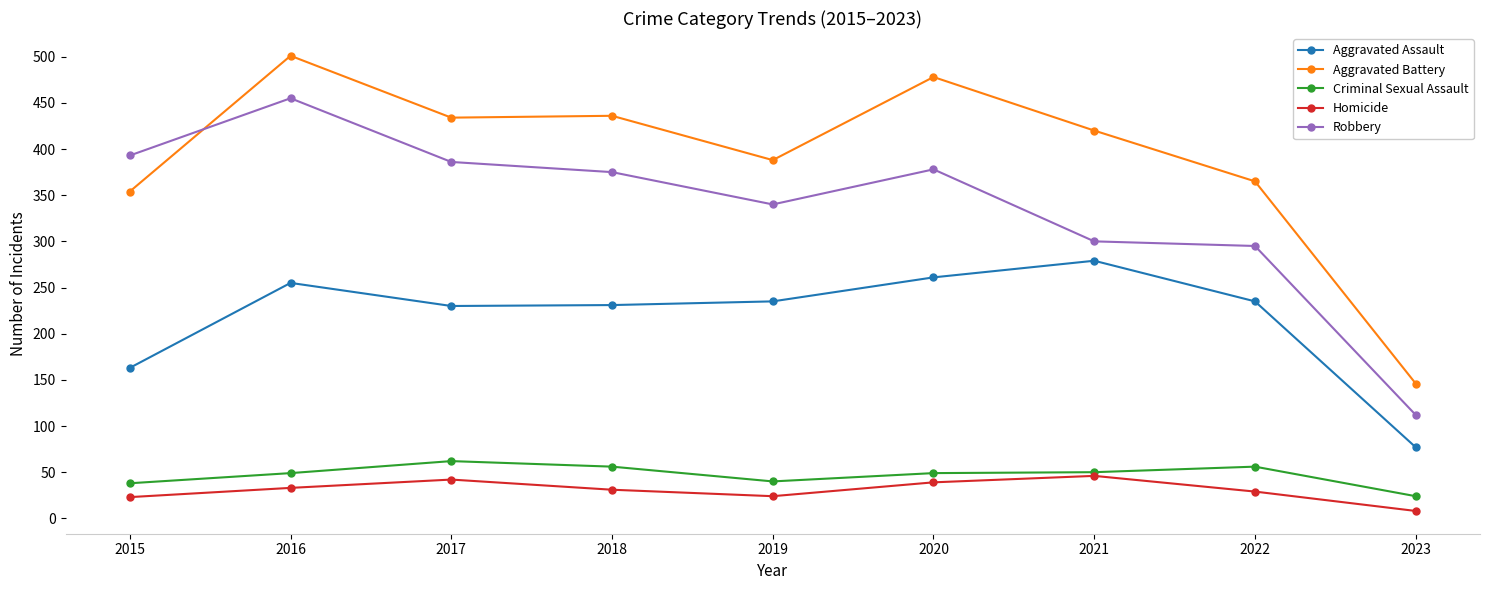

What is the greatest value displayed?

501